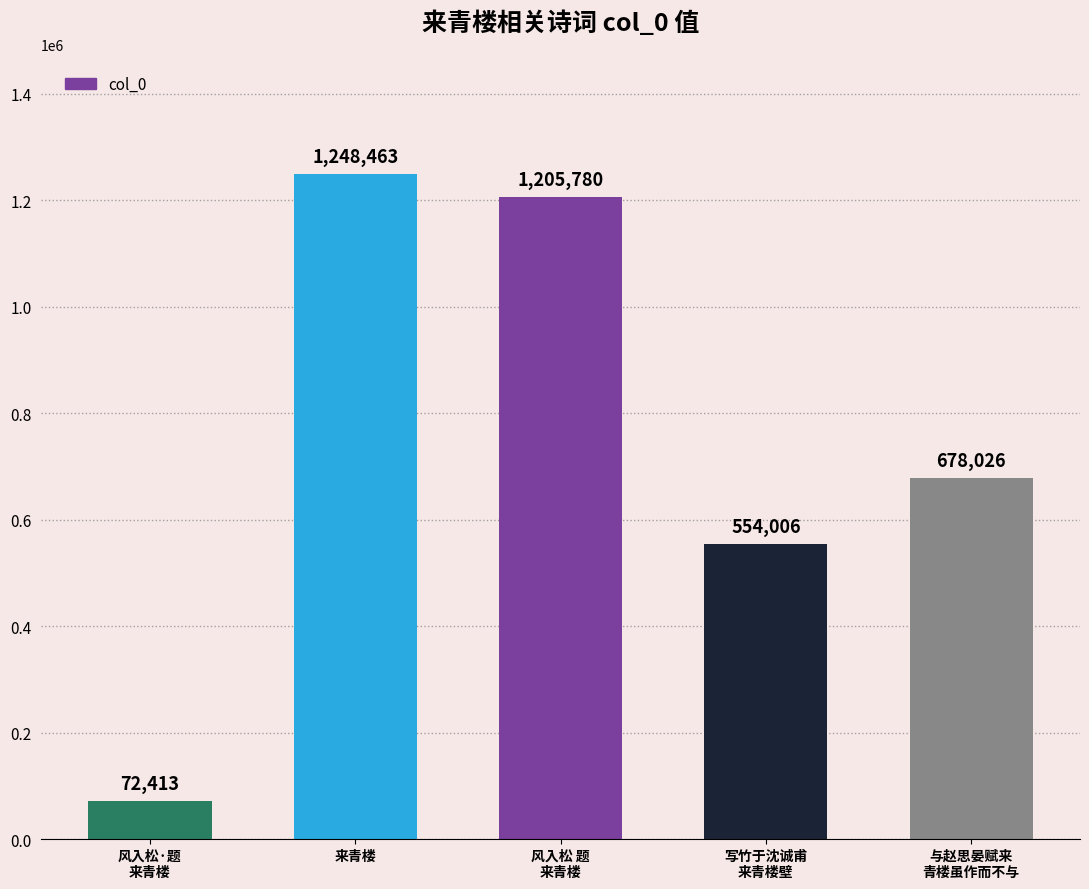

Reading left to right, transcribe all the data shown in this chart.

72413	1248463	1205780	554006	678026